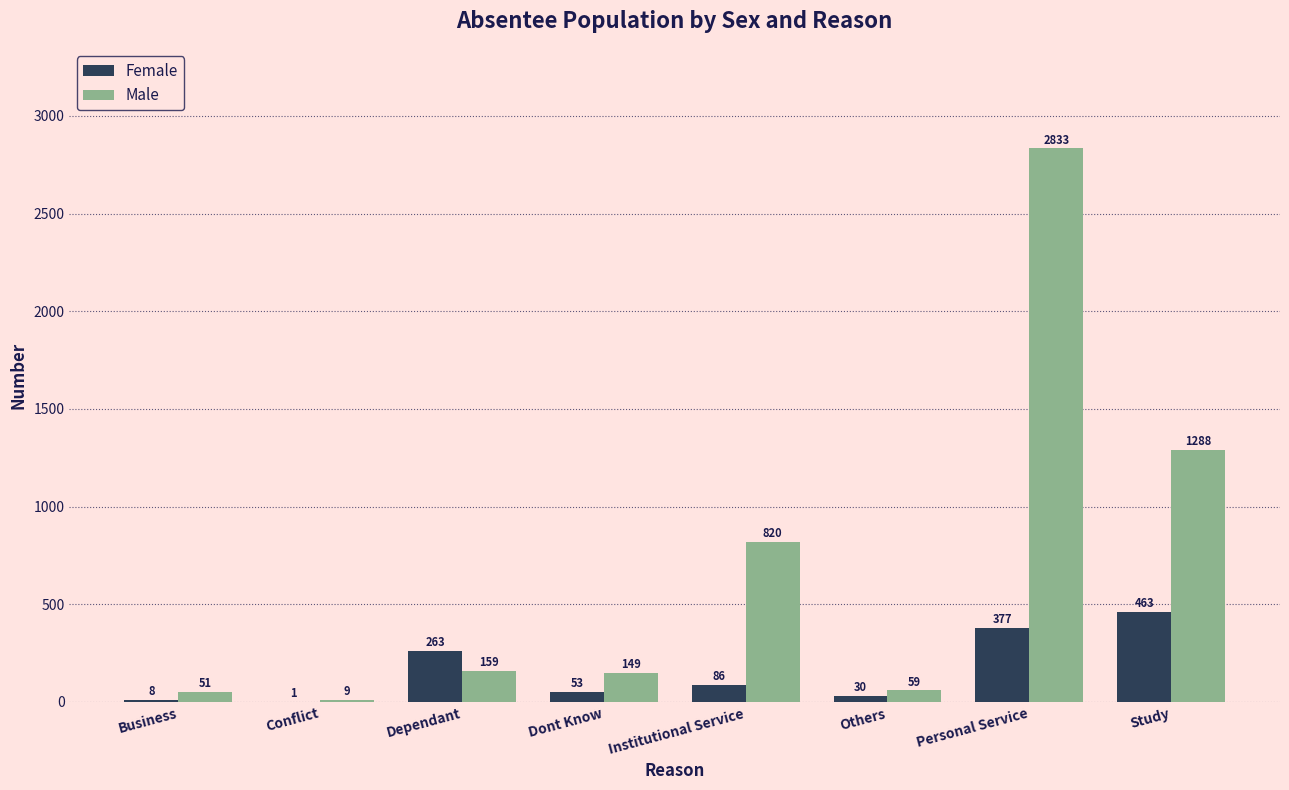

What is the difference between the Female values at Study and Others?

433